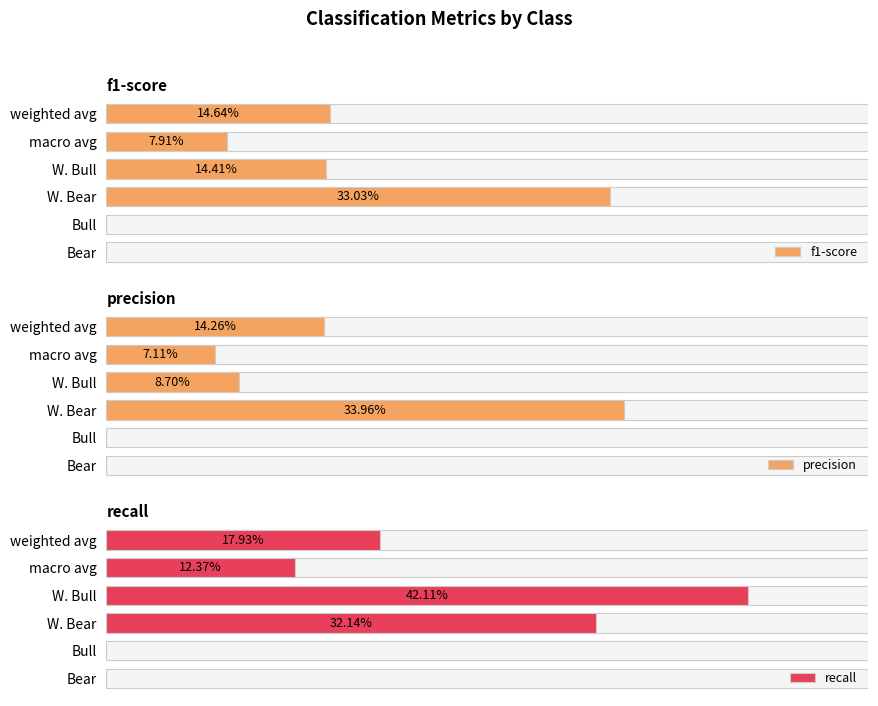

What are all the series names shown in the legend?

f1-score, precision, recall